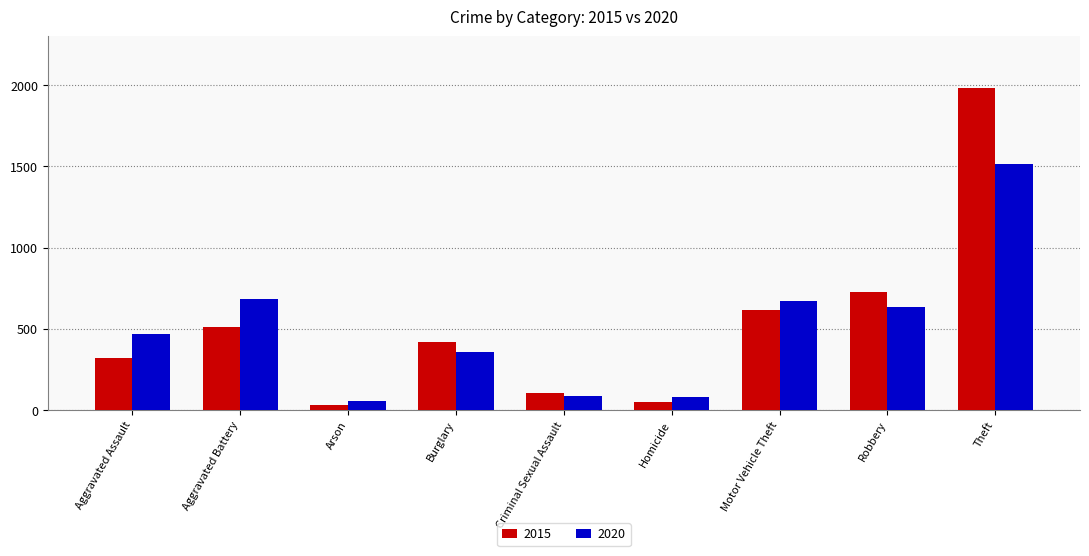

List the series in order of their peak value, lowest first.

2020, 2015